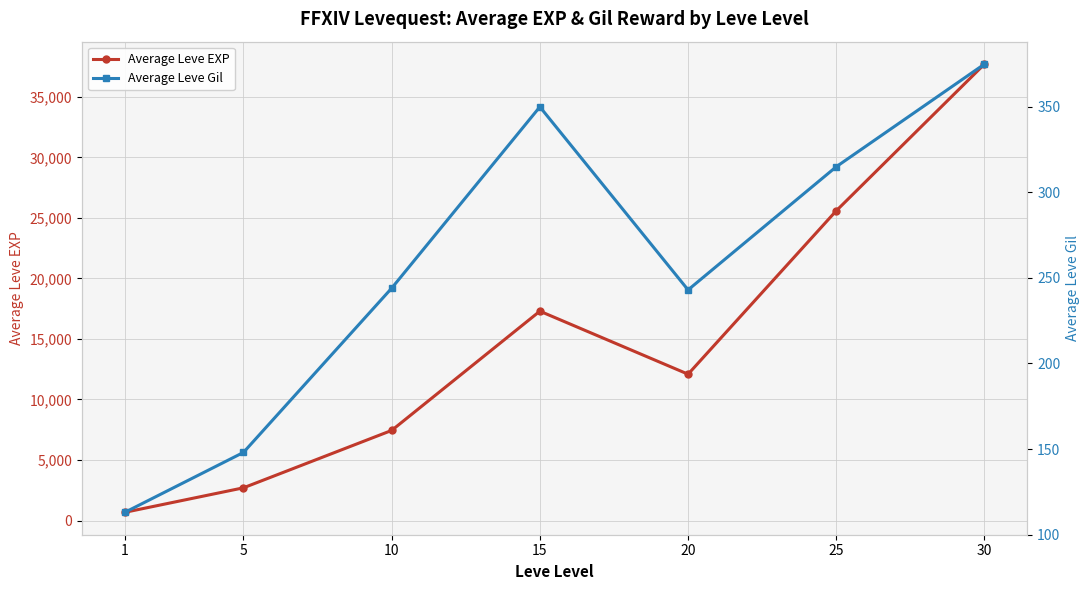

In Average Leve Gil, how many points are higher than both neighbors (excluding endpoints)?

1